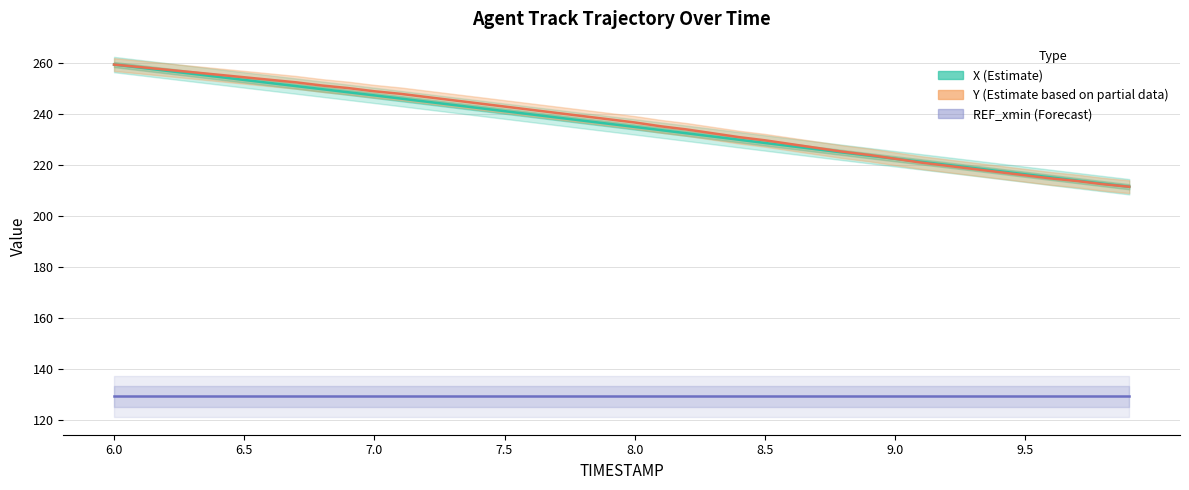

Is it true that Y (Estimate based on partial data) equals 217.2 at 34?

True